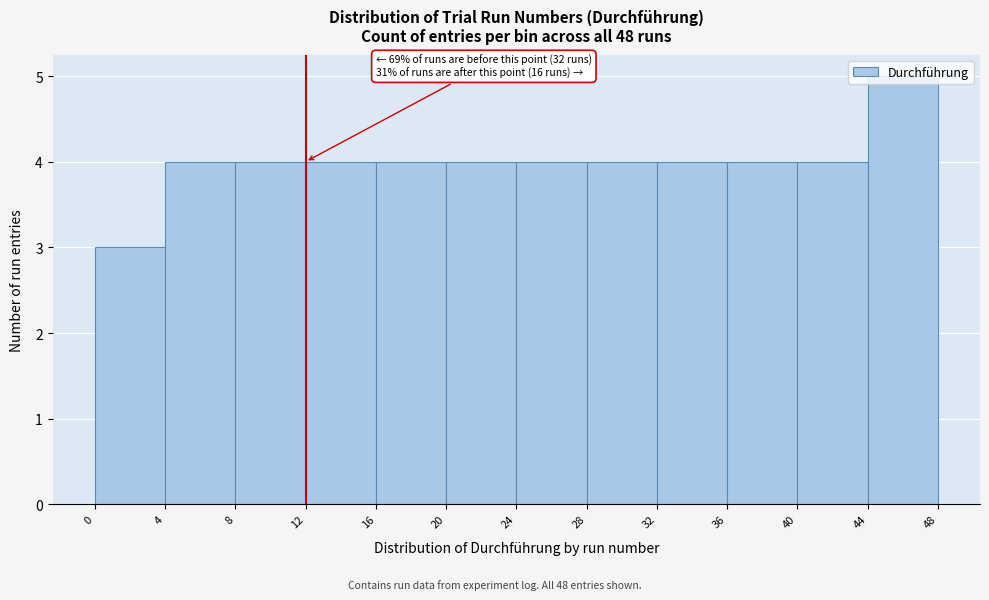

Which range on the x-axis has the tallest bar?

44 to 48